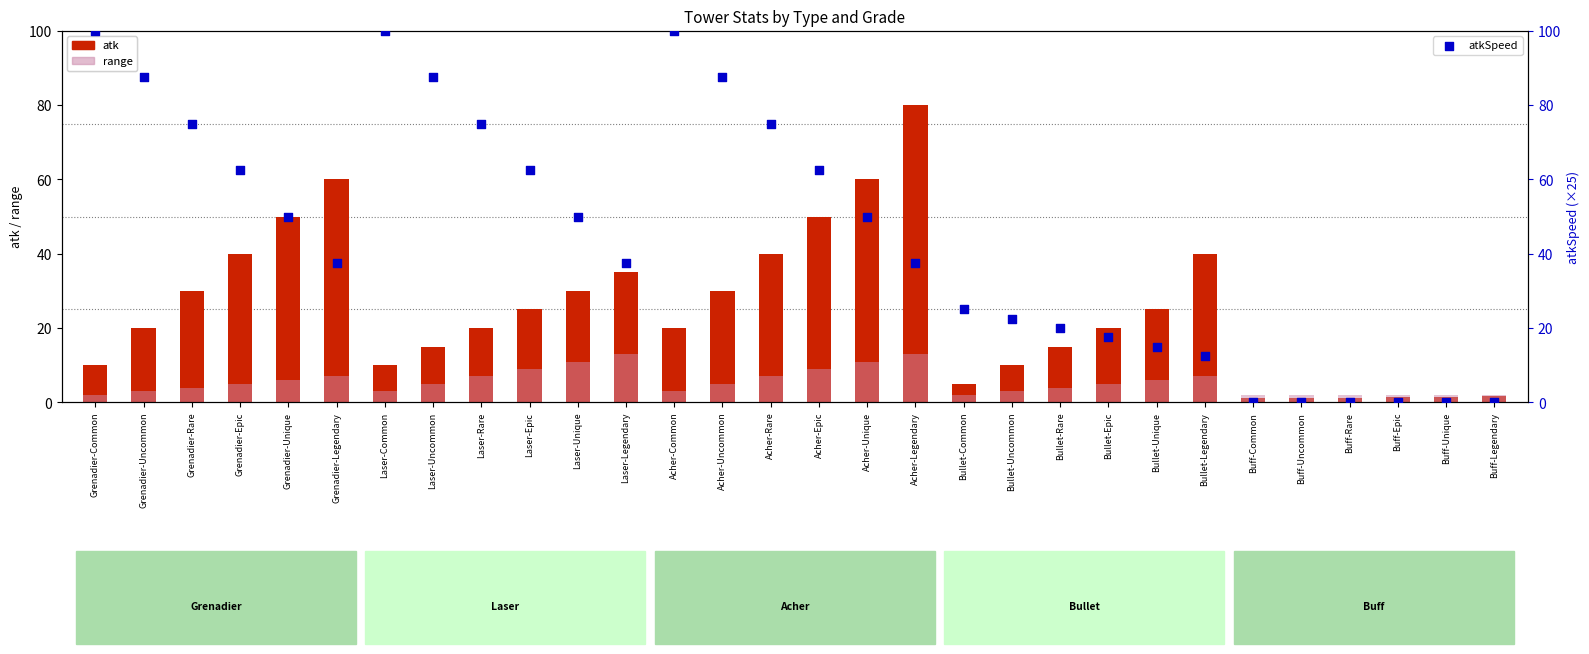

What is the total value across all series at Grenadier-Unique?

106.0